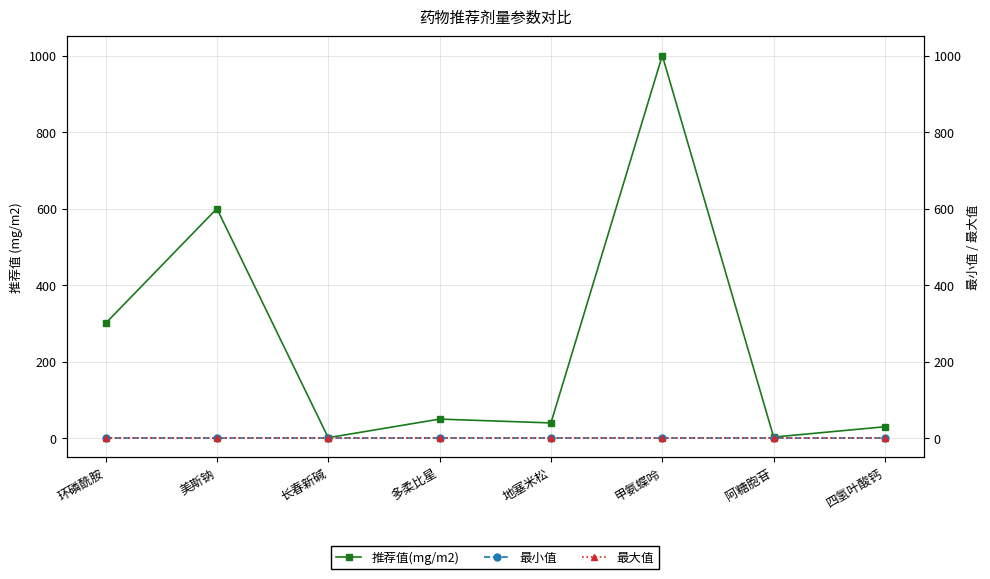

What is the spread (max minus min) of values at 多柔比星?

50.0